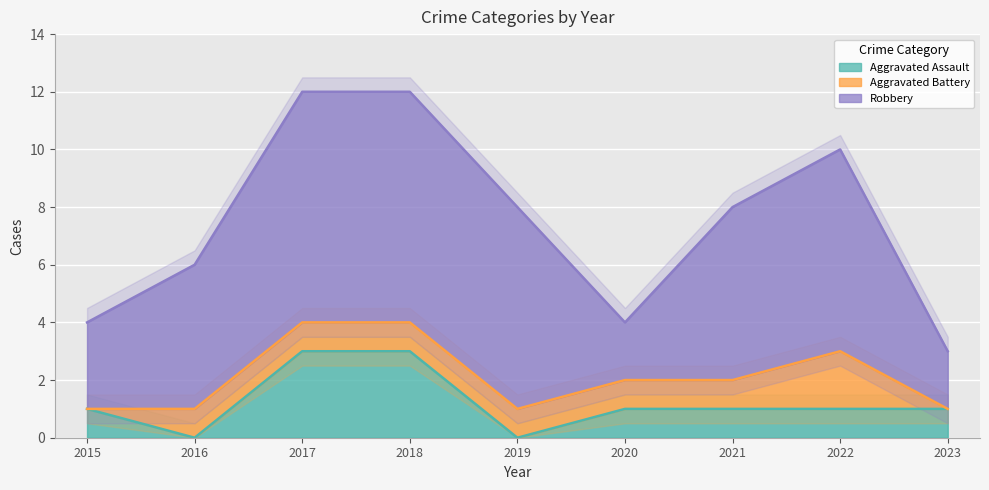

How many data points in Aggravated Battery are less than 1?

2